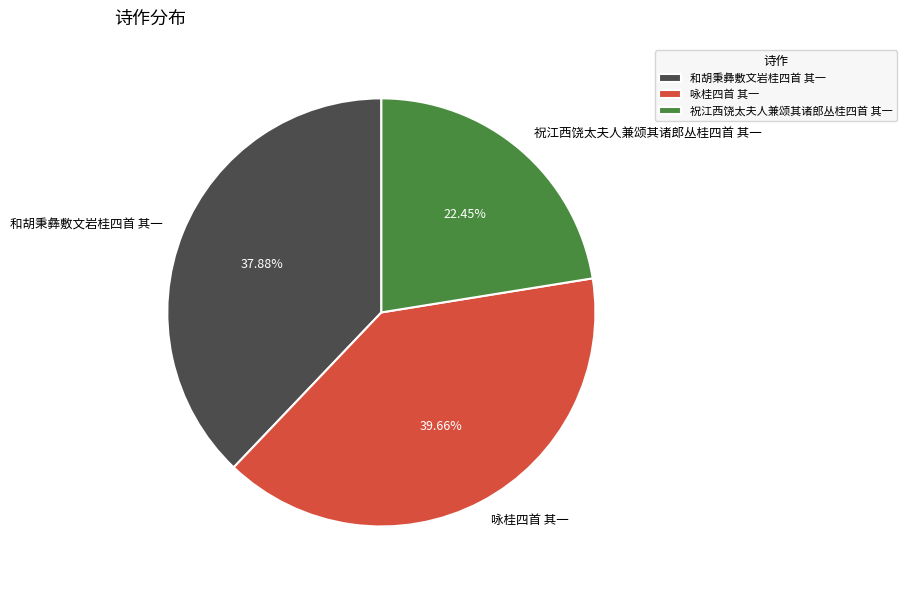

Is 咏桂四首 其一 the majority of the pie?

No